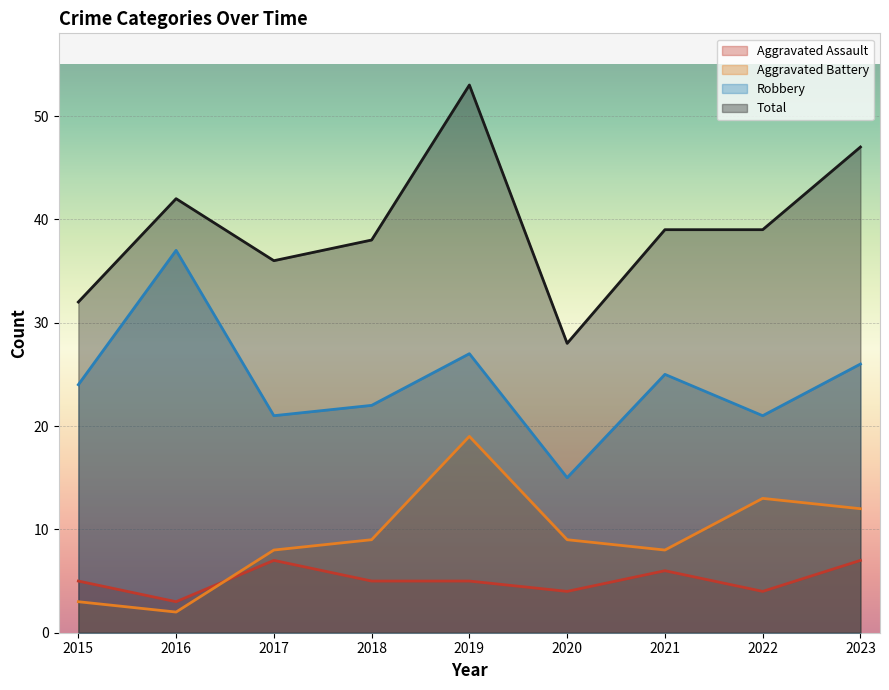

How many categories are shown in the chart?

9